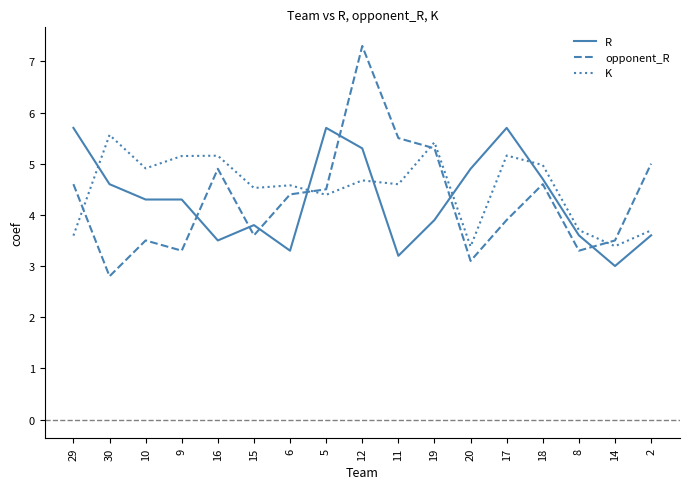

At 14, list the series in order from smallest to largest.

R, K, opponent_R